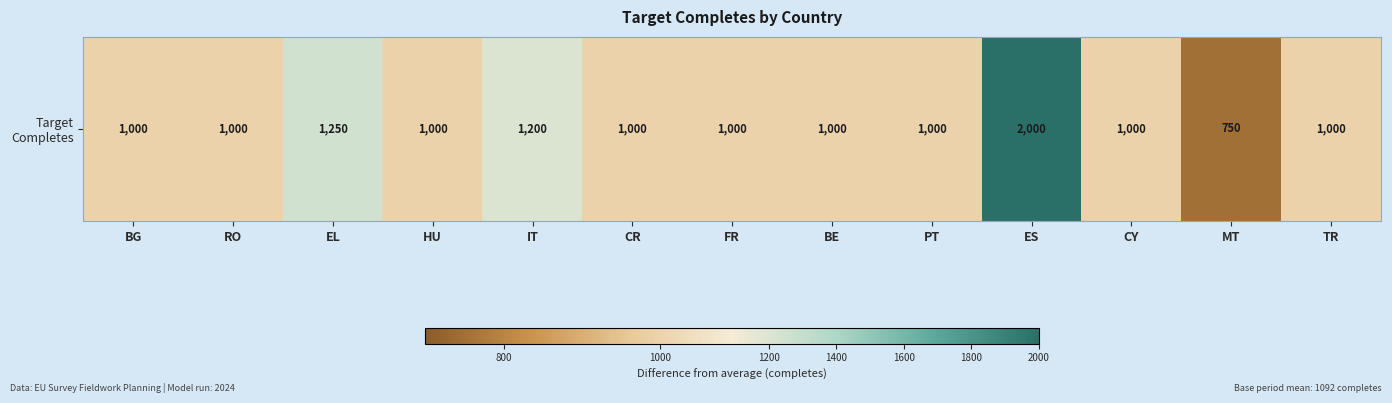

List the labels in order of value, largest first.

ES, EL, IT, BG, RO, HU, CR, FR, BE, PT, CY, TR, MT